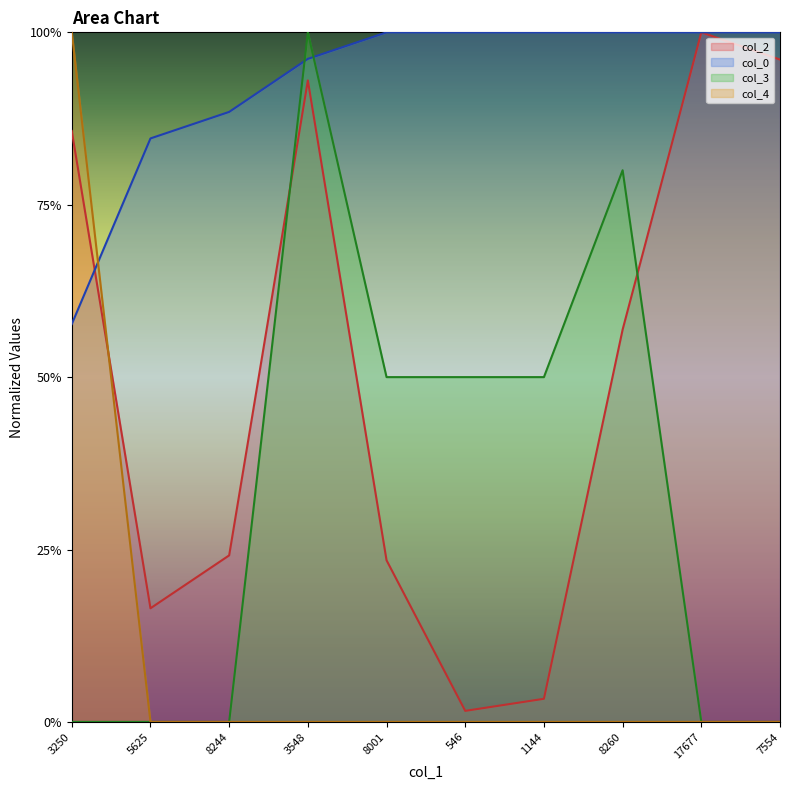

How many intersections are there between col_2 and col_3?

2